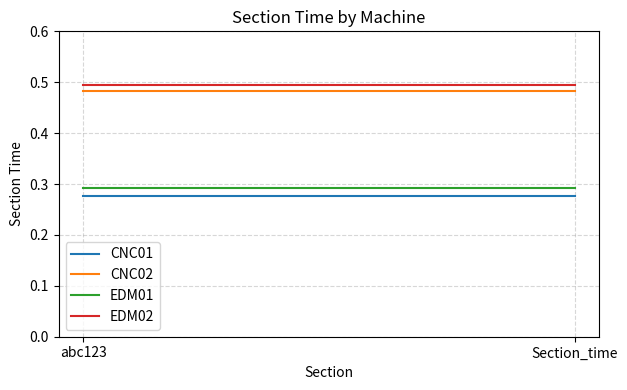

Between Section_time and abc123, which is larger?

Section_time